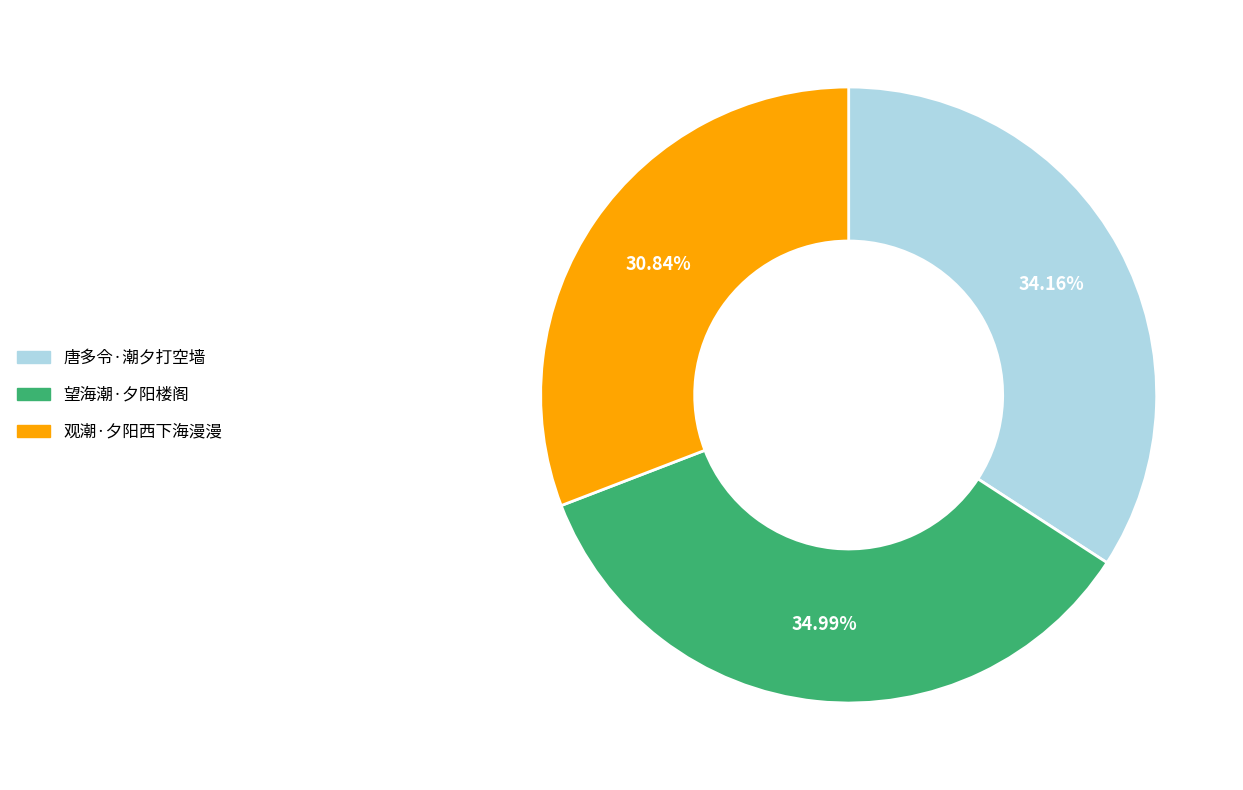

Which slice is the largest?

望海潮·夕阳楼阁